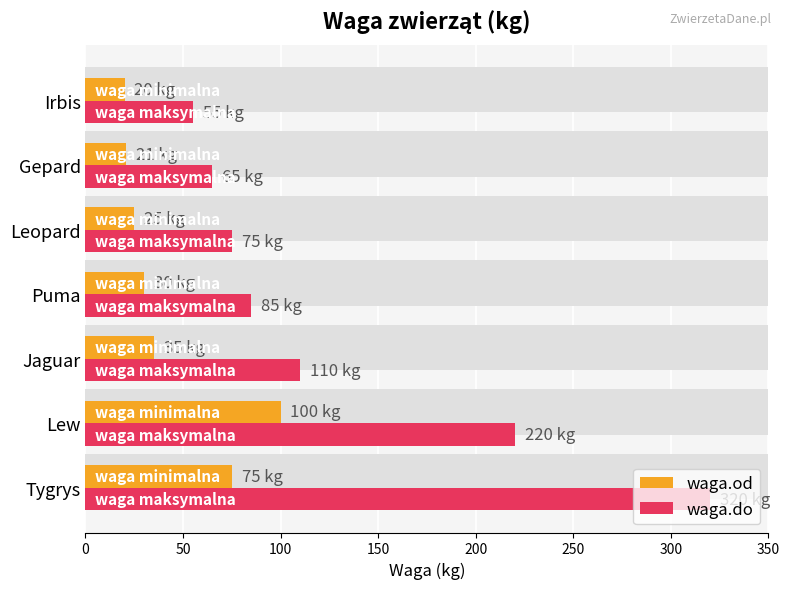

What is the smallest value displayed?

20